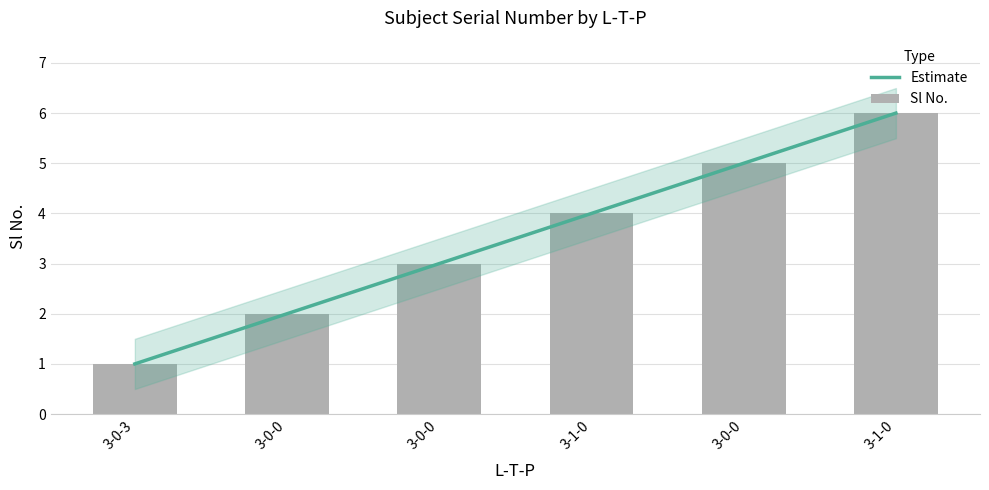

What is the difference between the values at 3-0-0 and 3-0-3?

2